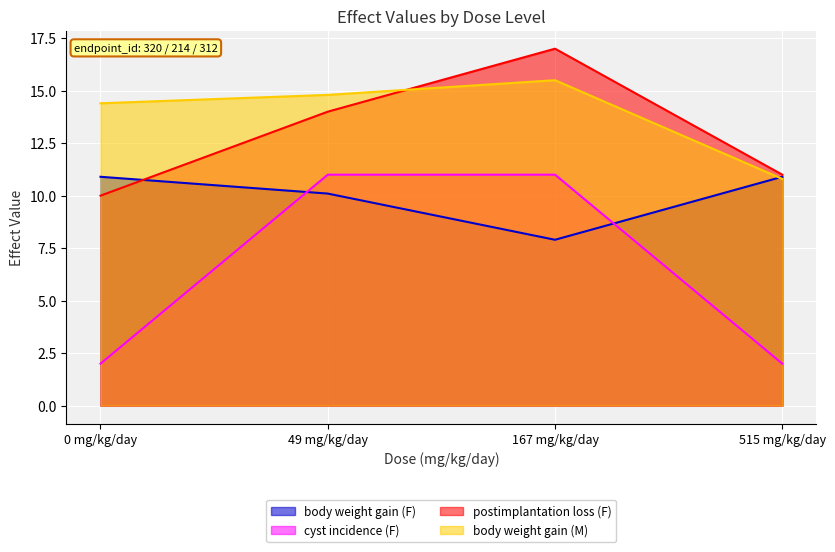

What is the highest value of the cyst incidence (F) series?

11.0